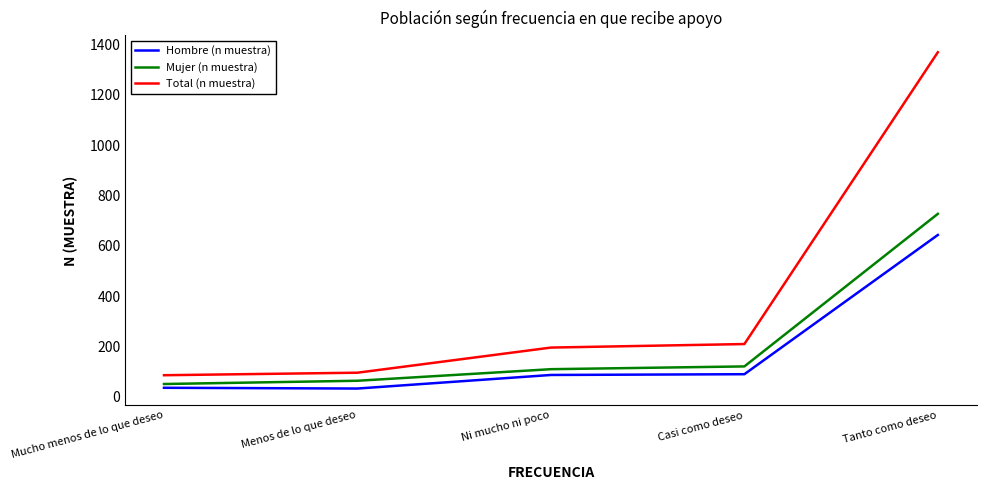

What is the average value of the Total (n muestra) series?

391